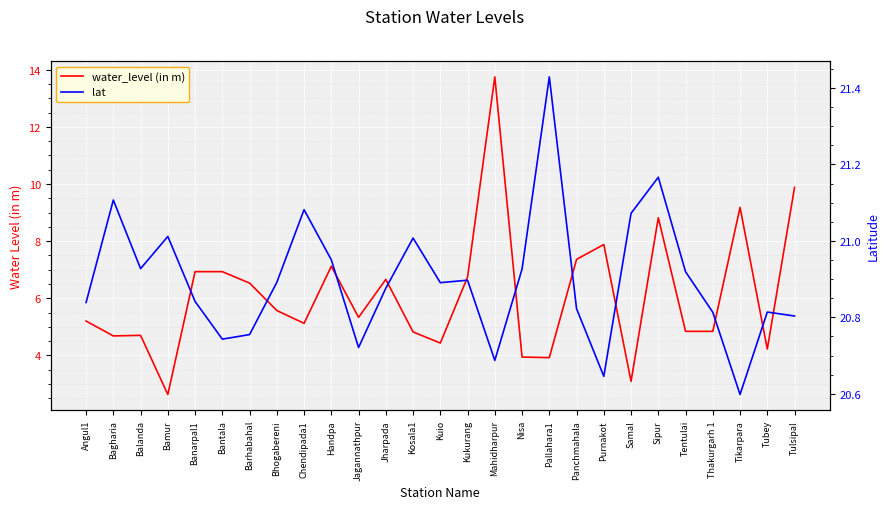

True or false: water_level (in m) and lat intersect in this chart.

False